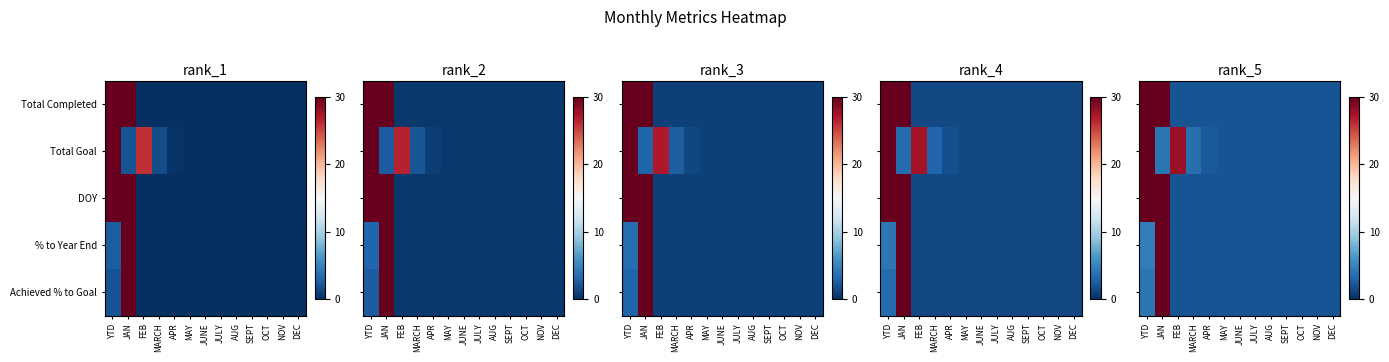

The DOY series shows 2.9 at MAY. True or false?

False